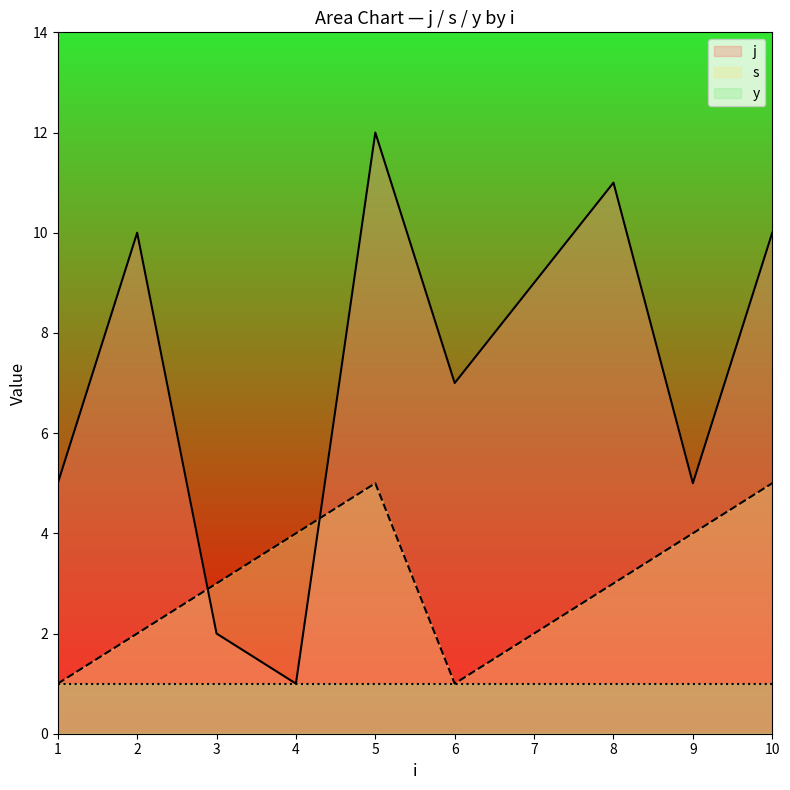

True or false: j and s intersect in this chart.

True